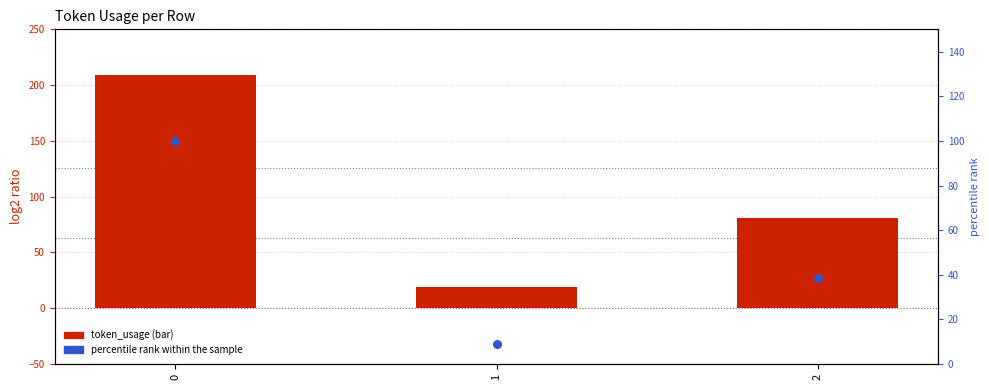

Which series reaches the minimum Y coordinate?

percentile rank within the sample